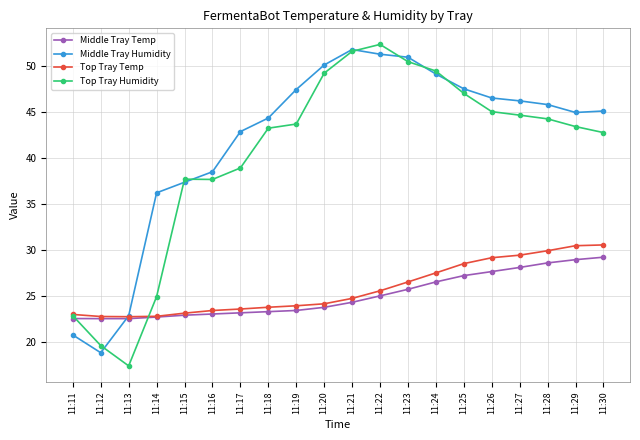

True or false: Top Tray Temp and Top Tray Humidity intersect in this chart.

True